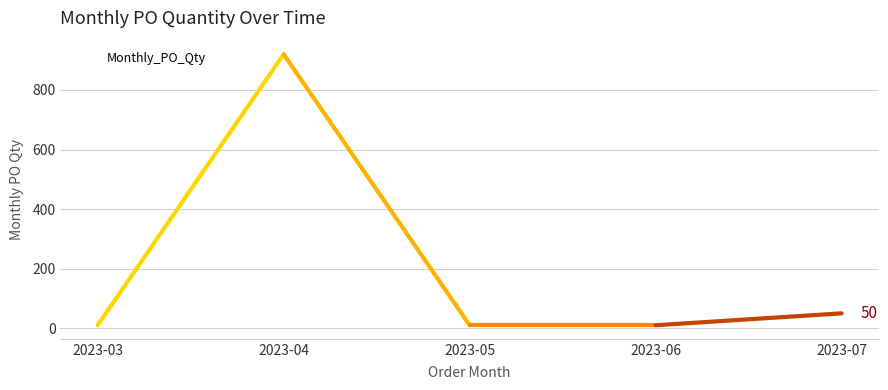

What is the average value?

200